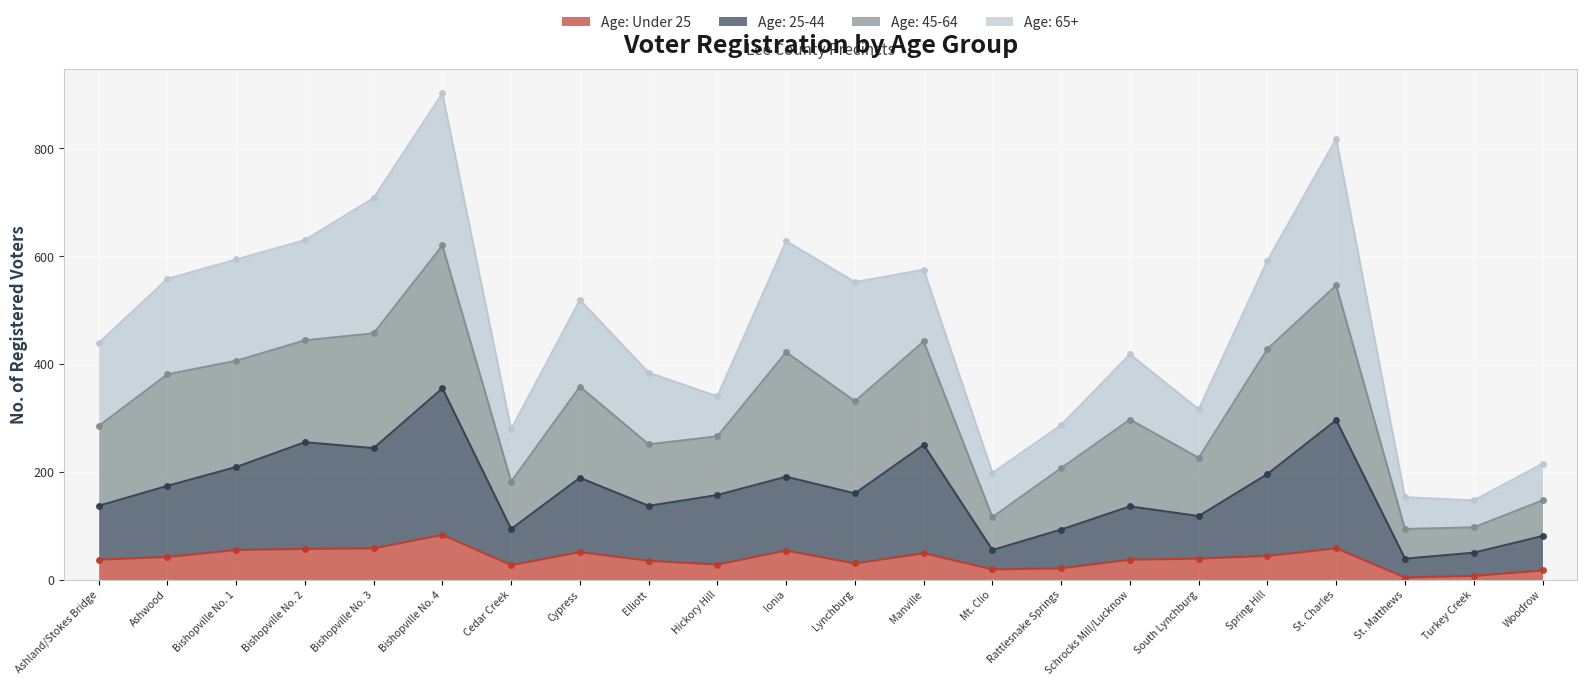

The value of Age: Under 25 at Mt. Clio is 19. True or false?

True